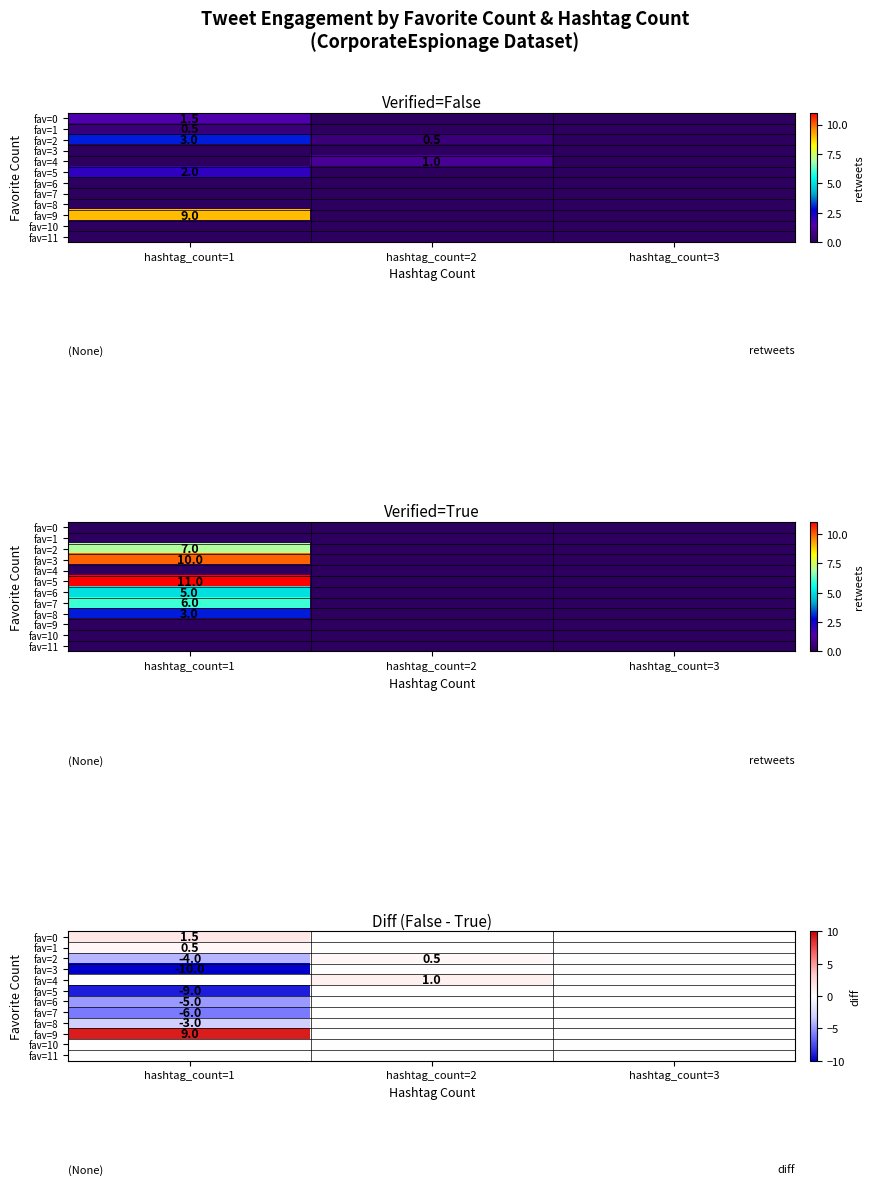

What is the spread (max minus min) of values at hashtag_count=1?

19.0